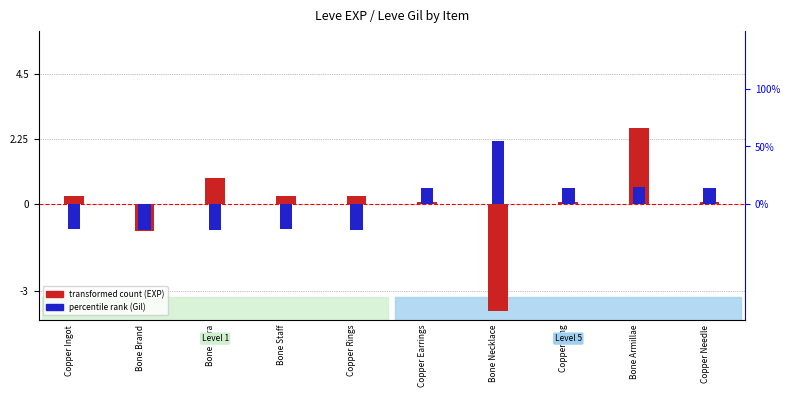

Reading left to right, extract all data points from this chart.

transformed count (EXP): 0.3	-0.9	0.9	0.3	0.3	0.1	-3.7	0.1	2.6	0.1
percentile rank (Gil): -0.4	-0.5	-0.5	-0.4	-0.5	0.3	1.1	0.3	0.3	0.3